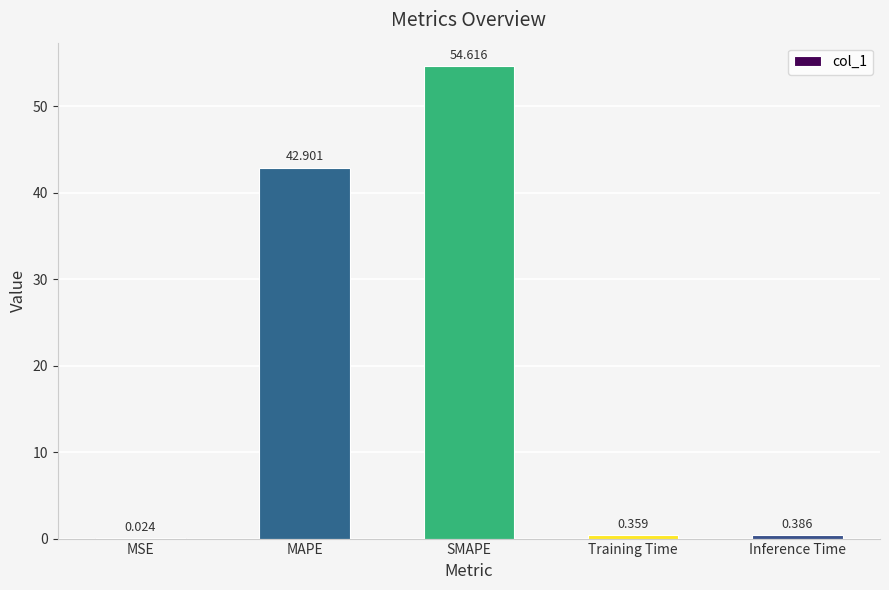

Which label corresponds to the largest value in the chart?

SMAPE